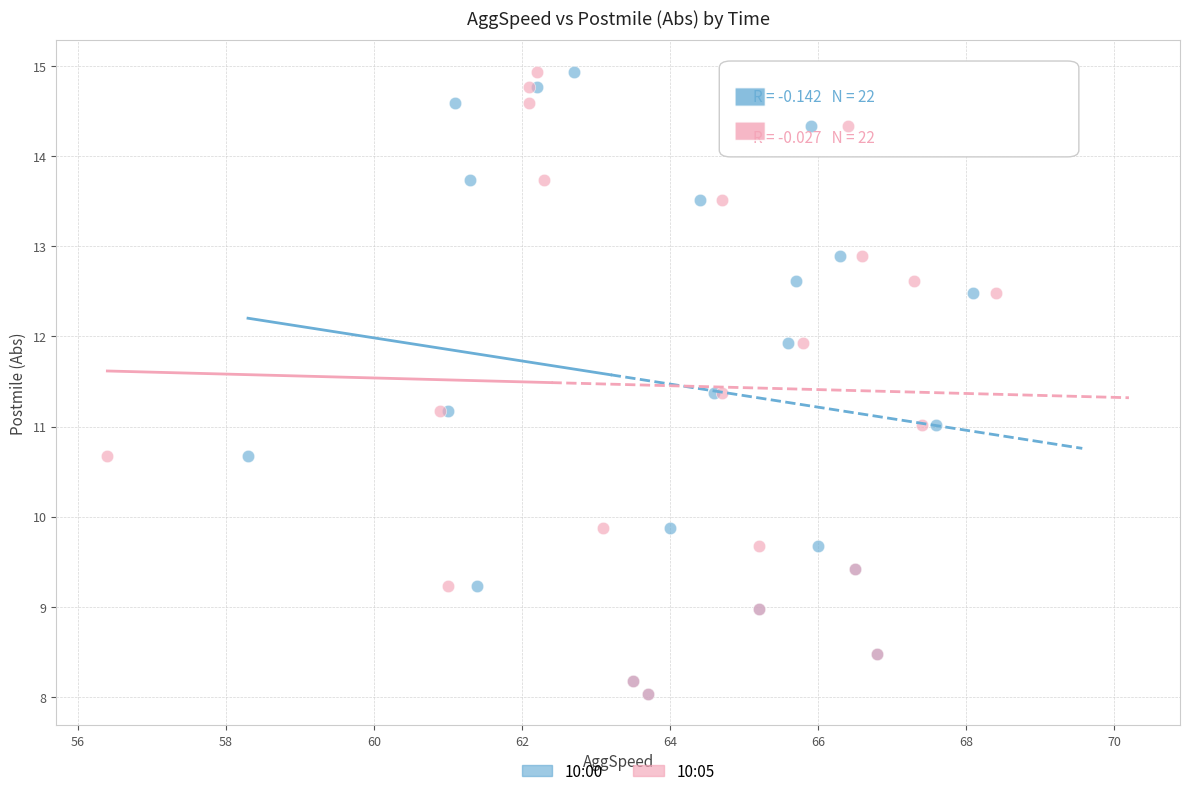

What are all the series names shown in the legend?

10:00, 10:05